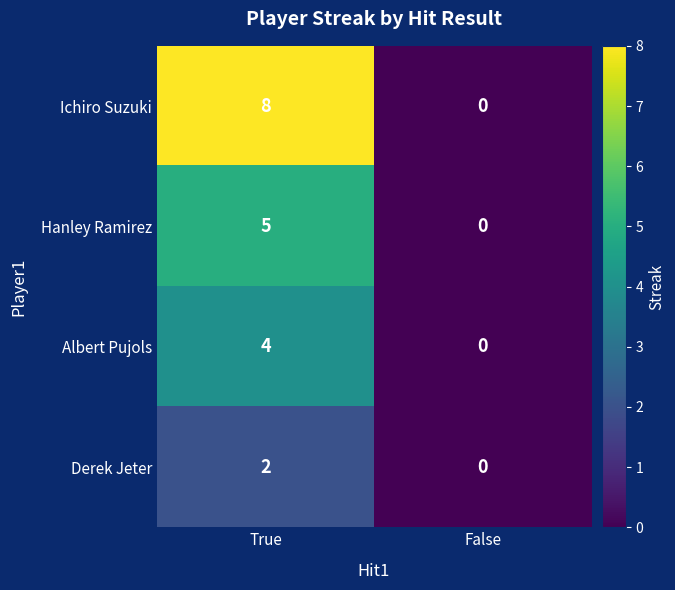

How many categories are shown in the chart?

2